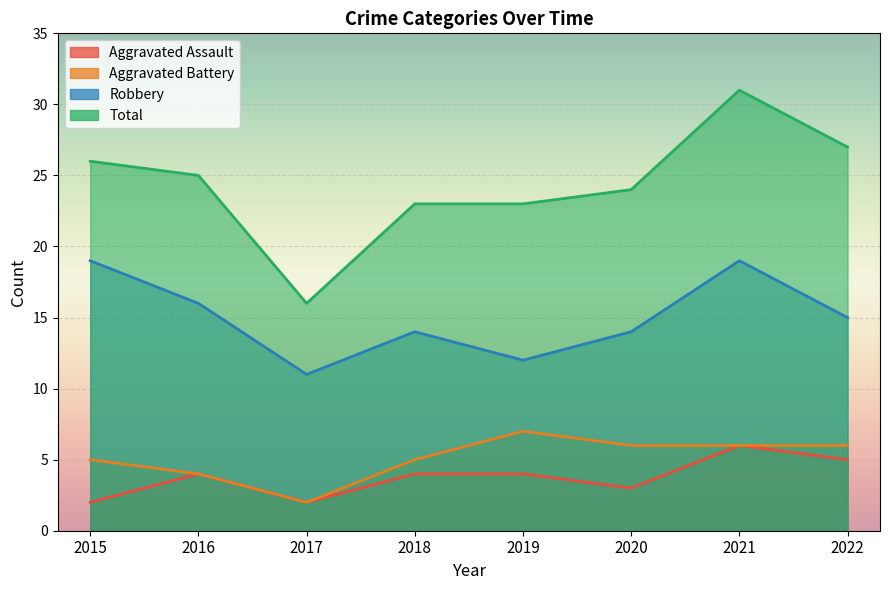

Reading left to right, what are all the values shown in this chart?

Aggravated Assault: 2015=2	2016=4	2017=2	2018=4	2019=4	2020=3	2021=6	2022=5
Aggravated Battery: 2015=5	2016=4	2017=2	2018=5	2019=7	2020=6	2021=6	2022=6
Robbery: 2015=19	2016=16	2017=11	2018=14	2019=12	2020=14	2021=19	2022=15
Total: 2015=26	2016=25	2017=16	2018=23	2019=23	2020=24	2021=31	2022=27